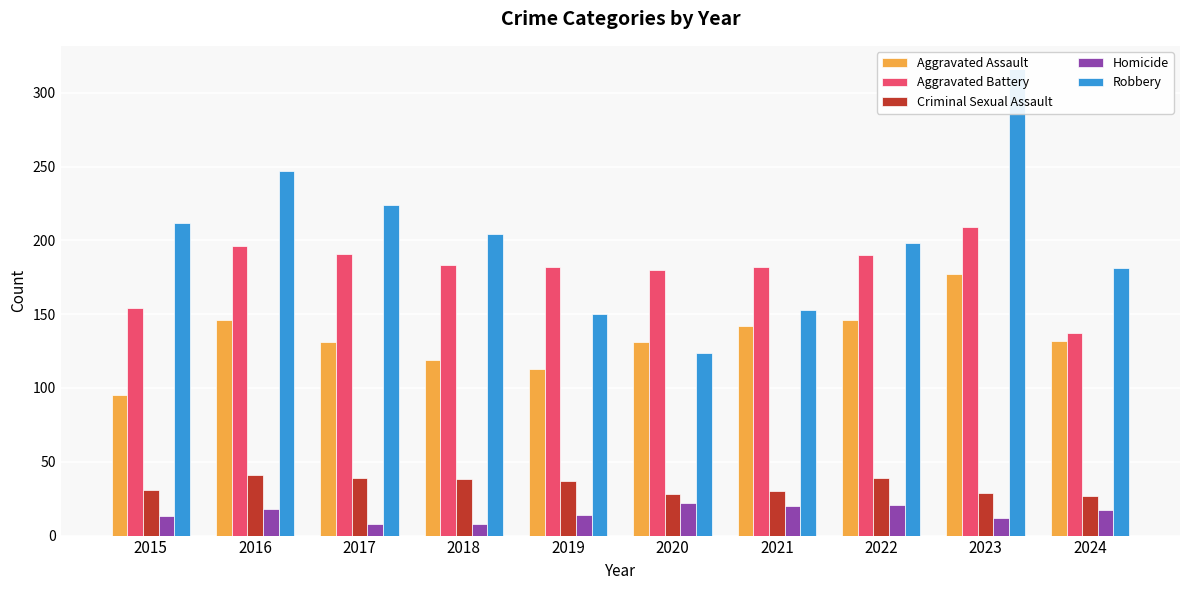

How many values in the Robbery series exceed 204?

4